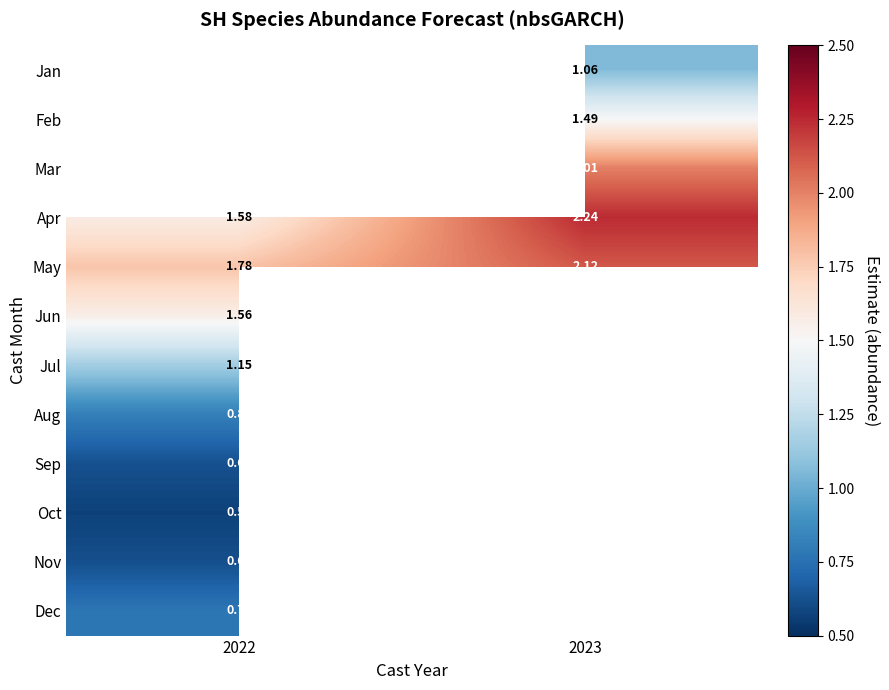

How many values in Sep are above zero?

1